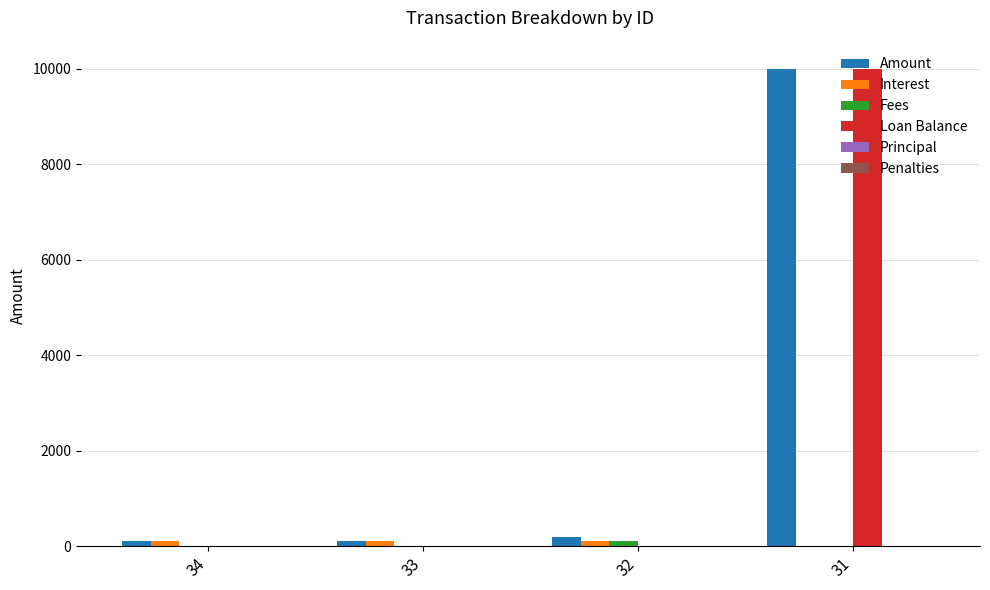

Which series changed the most between 32 and 31?

Loan Balance